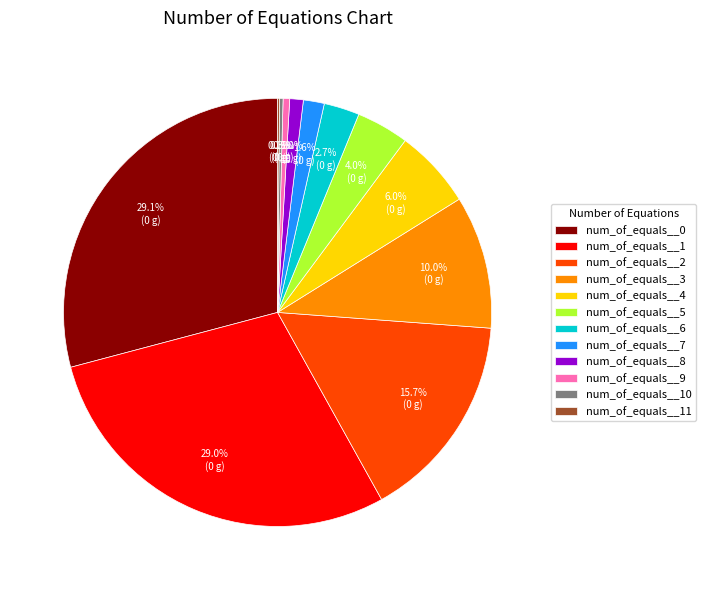

To the nearest percent, what is the difference between the num_of_equals__7 and num_of_equals__9 slice percentages?

1%